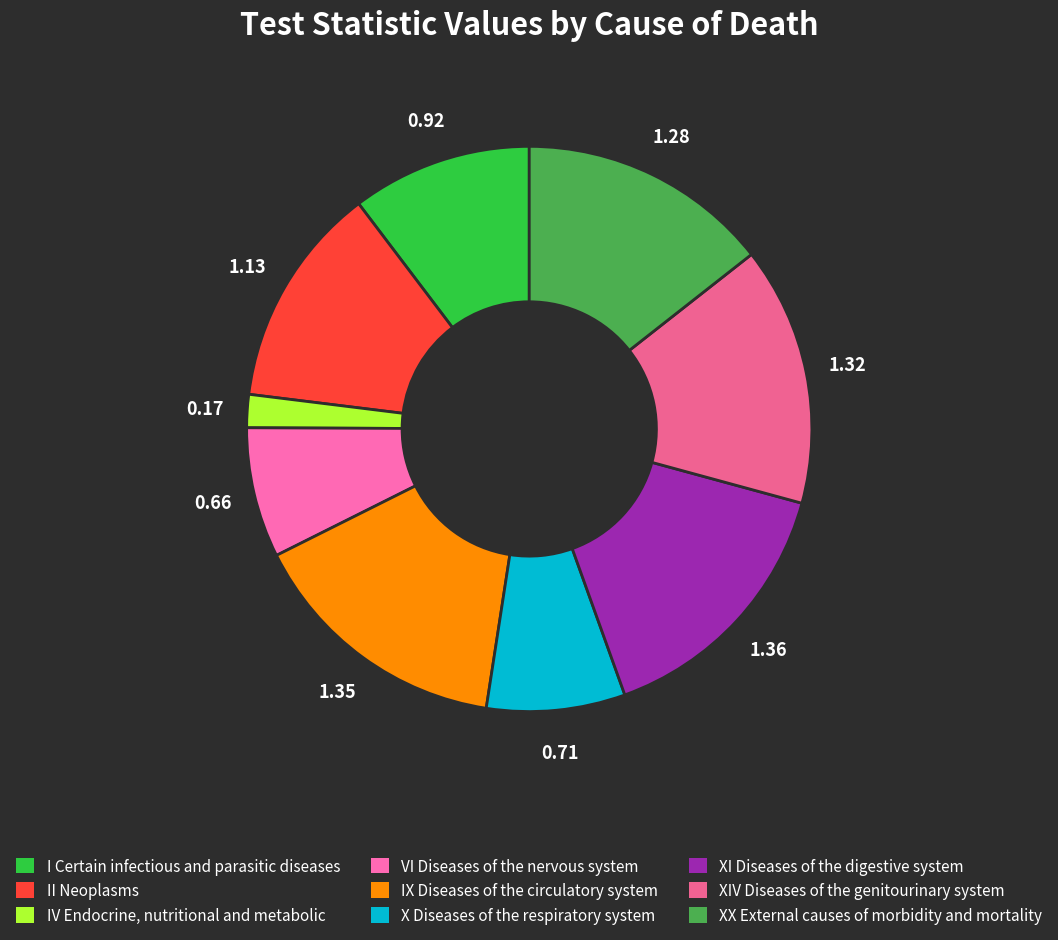

What is the smallest slice in the pie chart?

IV Endocrine, nutritional and metabolic